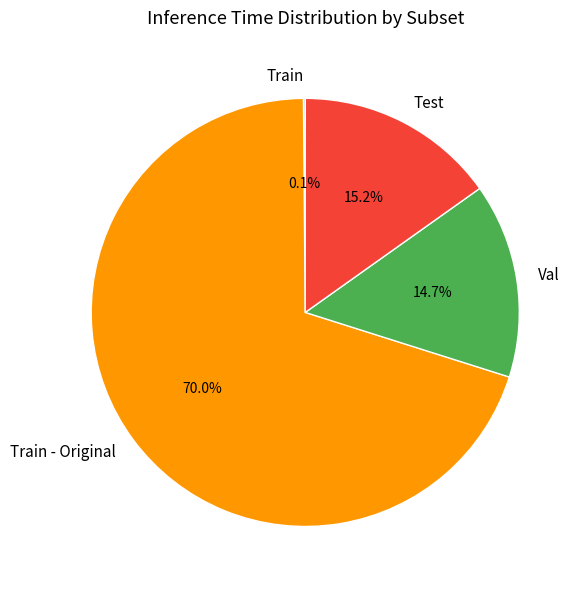

What portion of the pie excludes Val?

85.3%